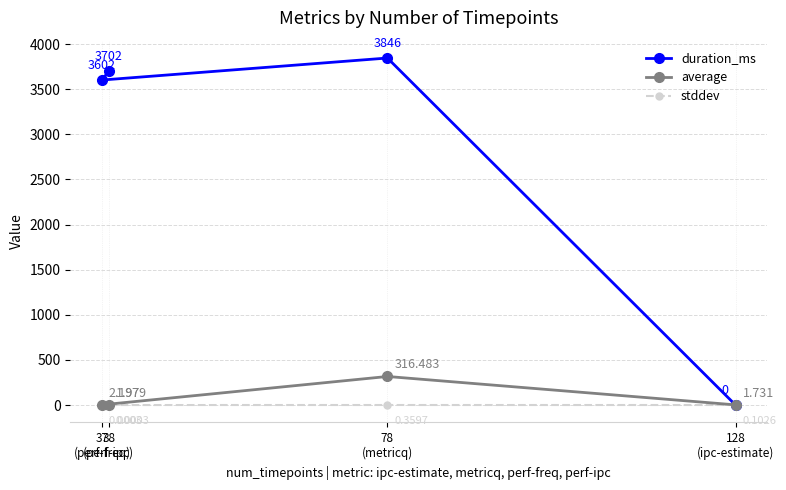

Reading left to right, transcribe all the data shown in this chart.

duration_ms: 128
(ipc-estimate)=0.0	78
(metricq)=3846.0	37
(perf-freq)=3602.0	38
(perf-ipc)=3702.0
average: 128
(ipc-estimate)=1.7	78
(metricq)=316.5	37
(perf-freq)=2.2	38
(perf-ipc)=2.0
stddev: 128
(ipc-estimate)=0.1	78
(metricq)=0.4	37
(perf-freq)=0.0	38
(perf-ipc)=0.0